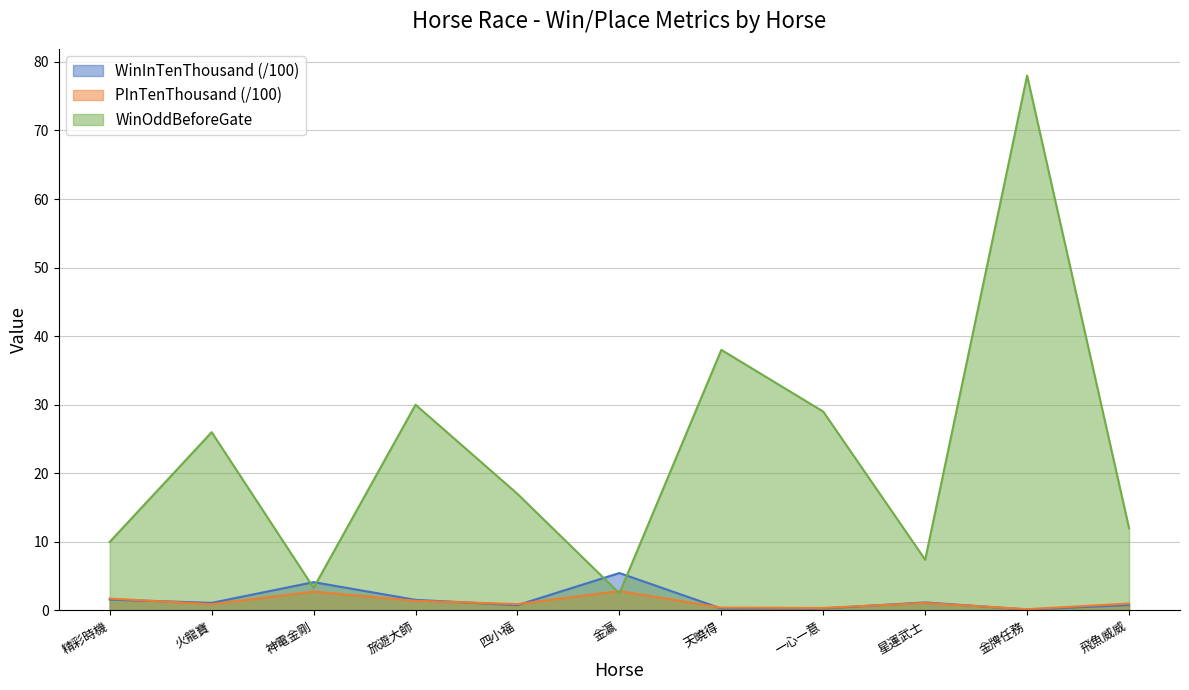

At which label does WinInTenThousand reach its peak?

金瀛